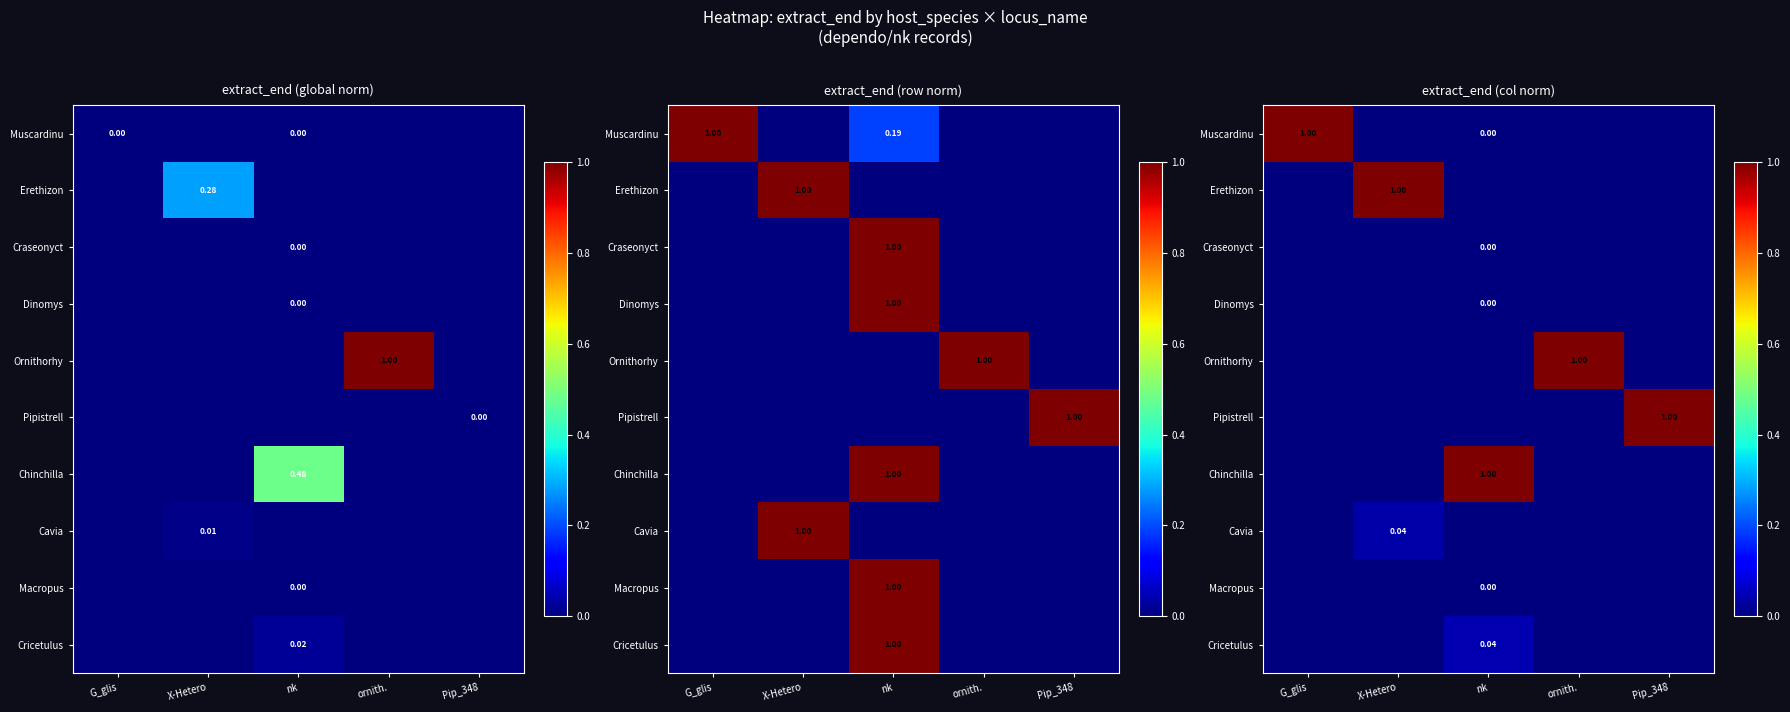

Is it true that Cavia equals -0.0 at G_glis?

False